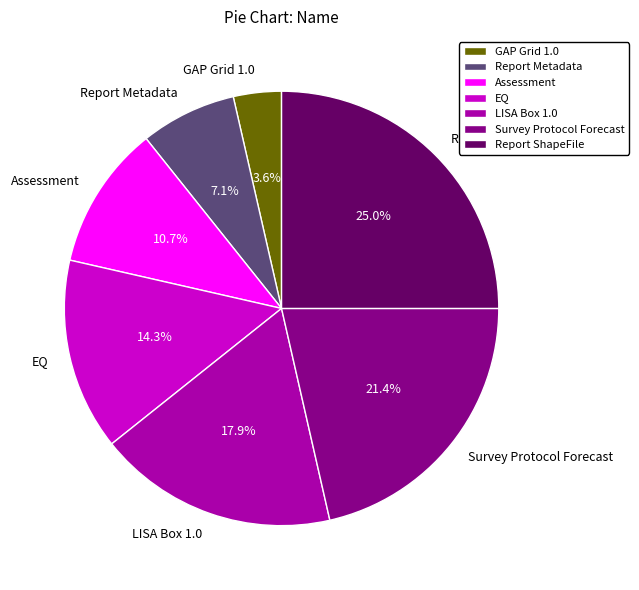

The Report Metadata slice represents 7% of the pie. True or false?

True